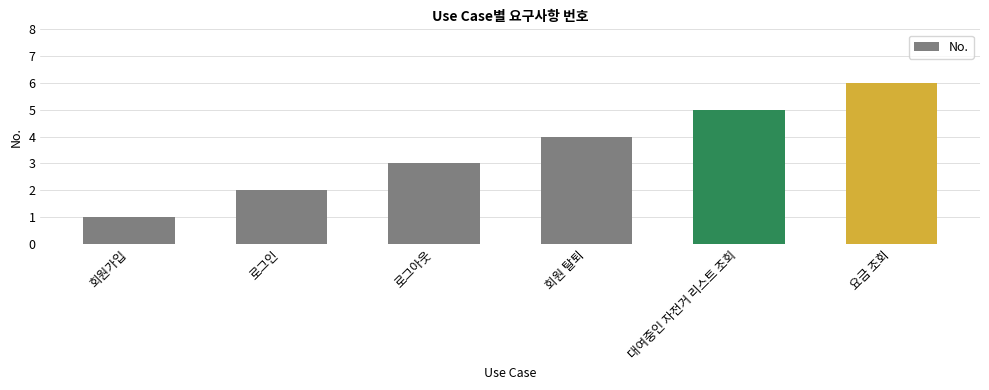

Does the chart contain any negative values?

No